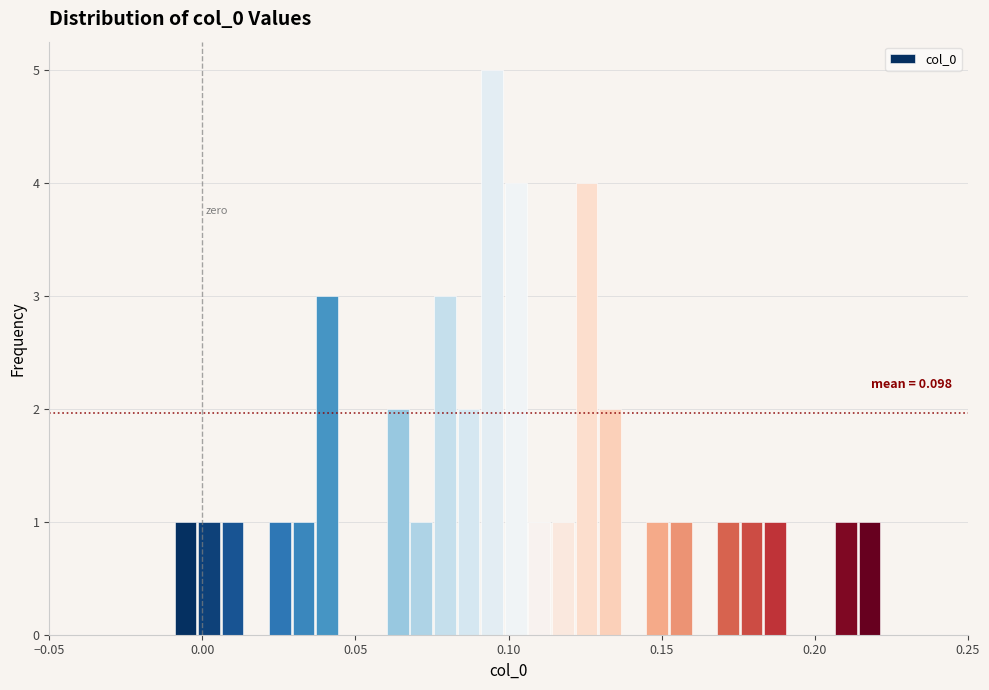

Read against the x-axis, roughly where is the centre of the tallest bar?

0.095